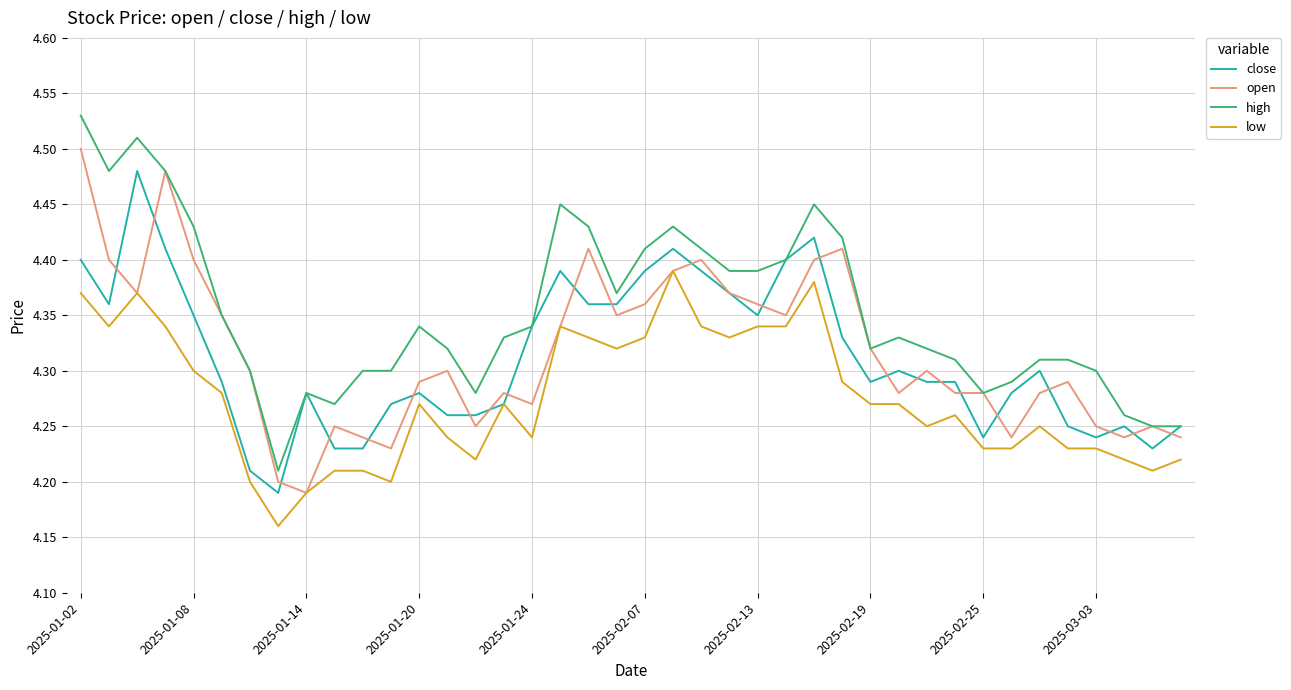

List the series in order of their peak value, lowest first.

low, close, open, high